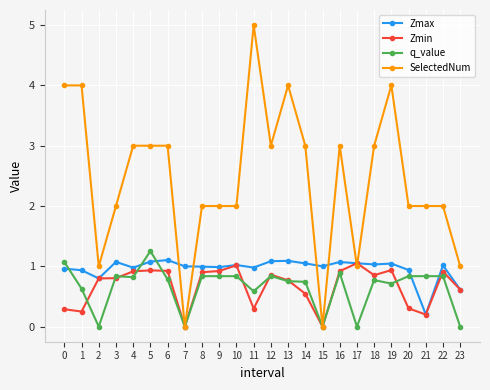

True or false: SelectedNum has more than 1 points higher than both neighbors.

True